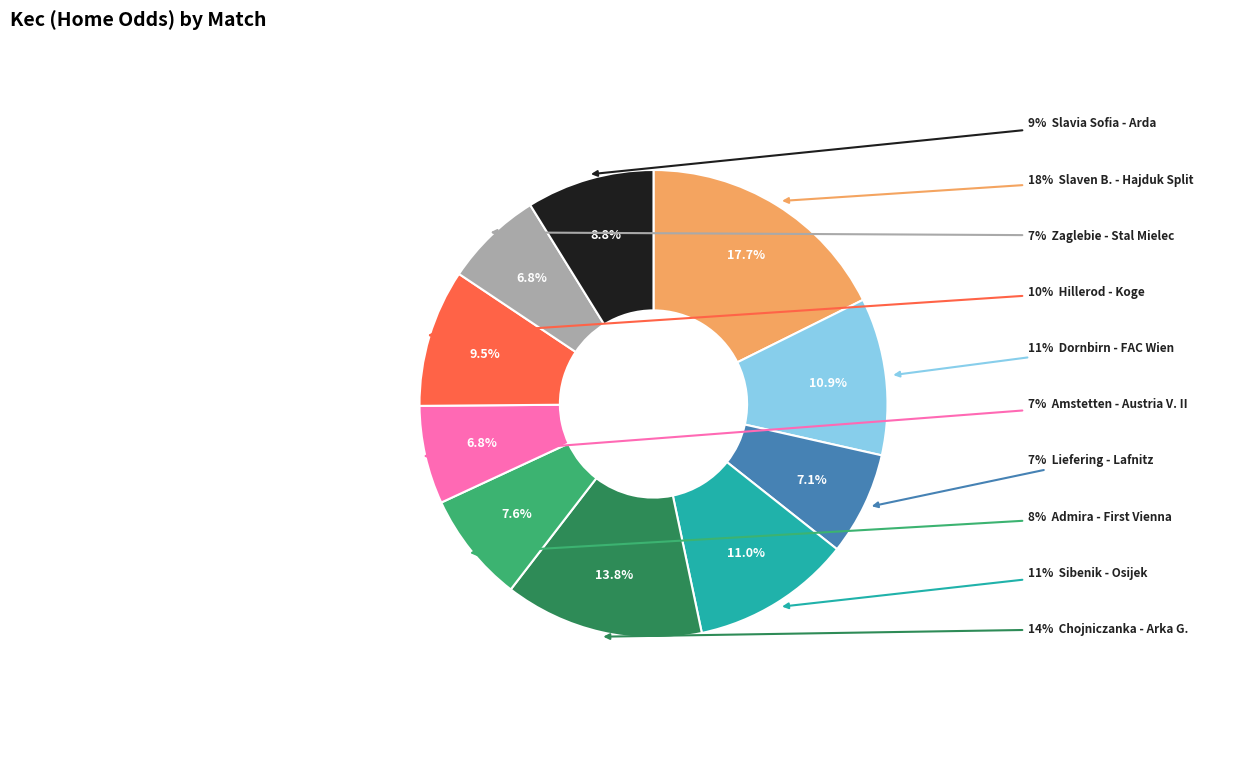

What percentage is the Sibenik - Osijek slice, to the nearest percent?

11%